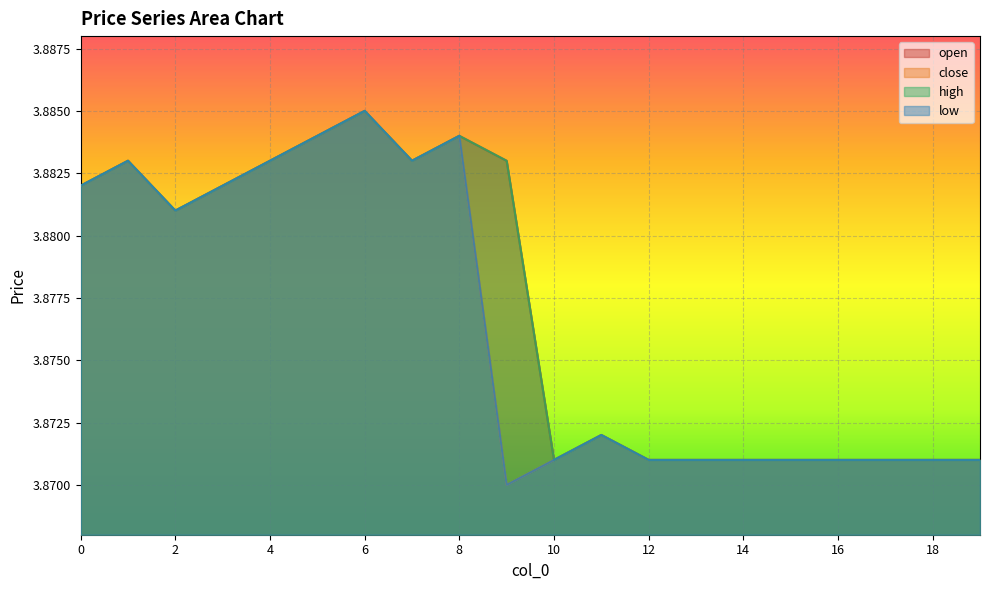

What is the total value across all series at 10?

15.5